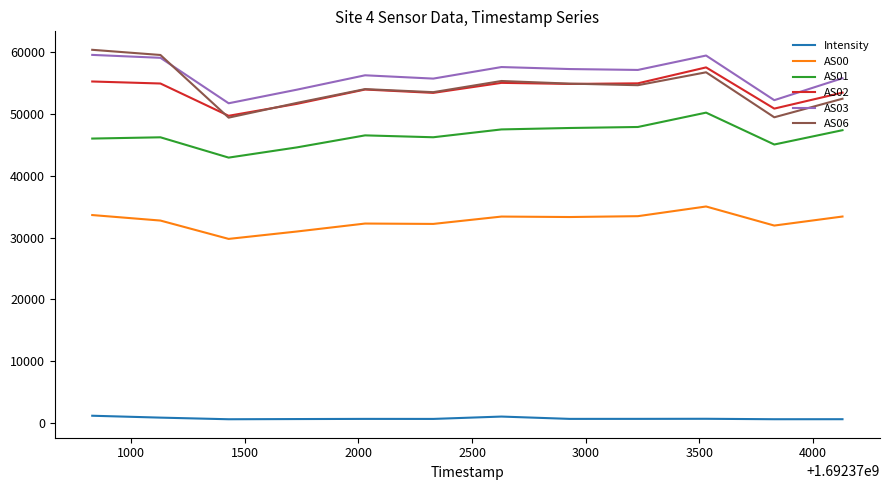

What is the minimum value for AS02?

49720.0